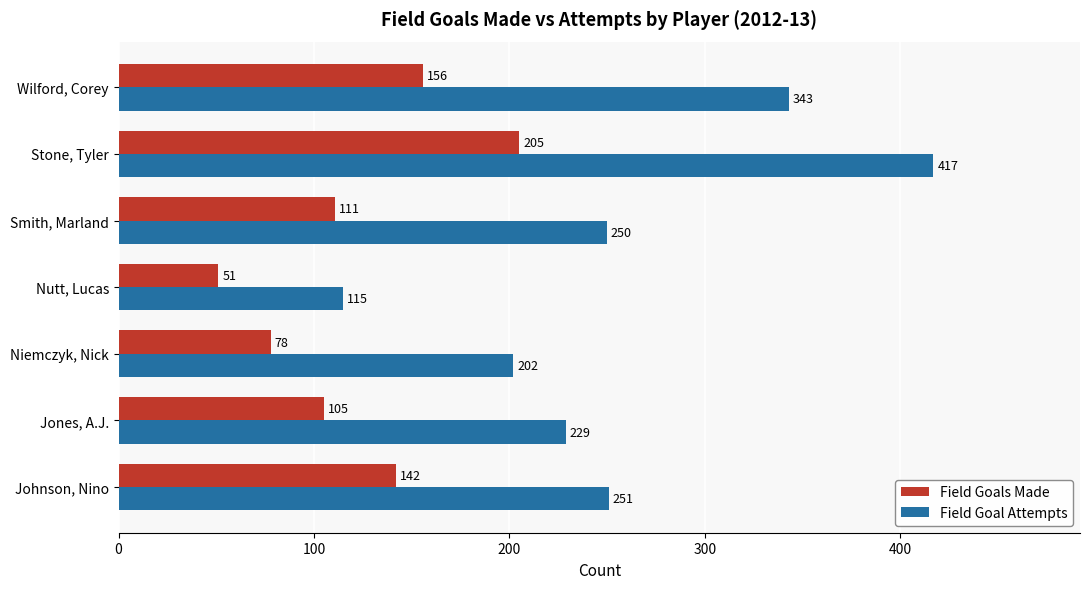

True or false: Field Goals Made has a value of 62 at Jones, A.J..

False